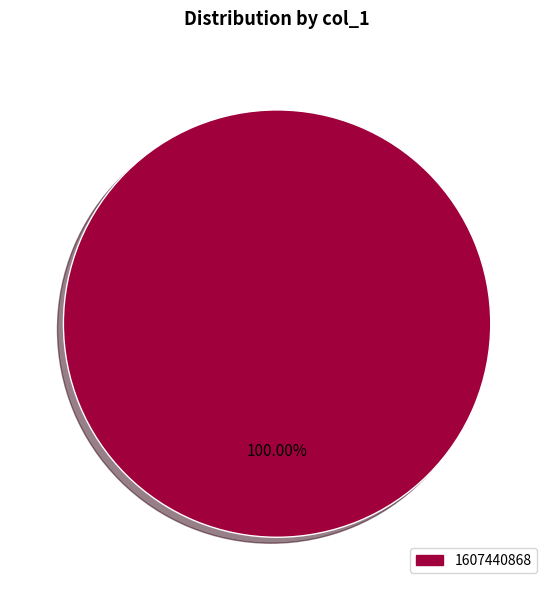

How many segments does this pie chart have?

1